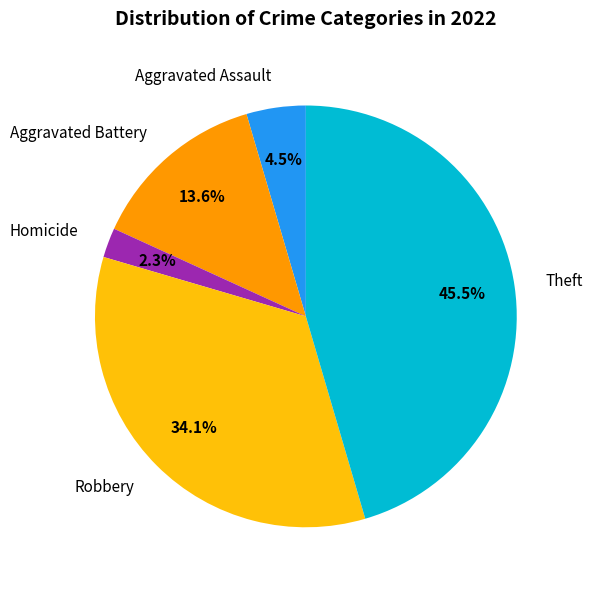

True or false: Aggravated Battery accounts for 20% of the total.

False